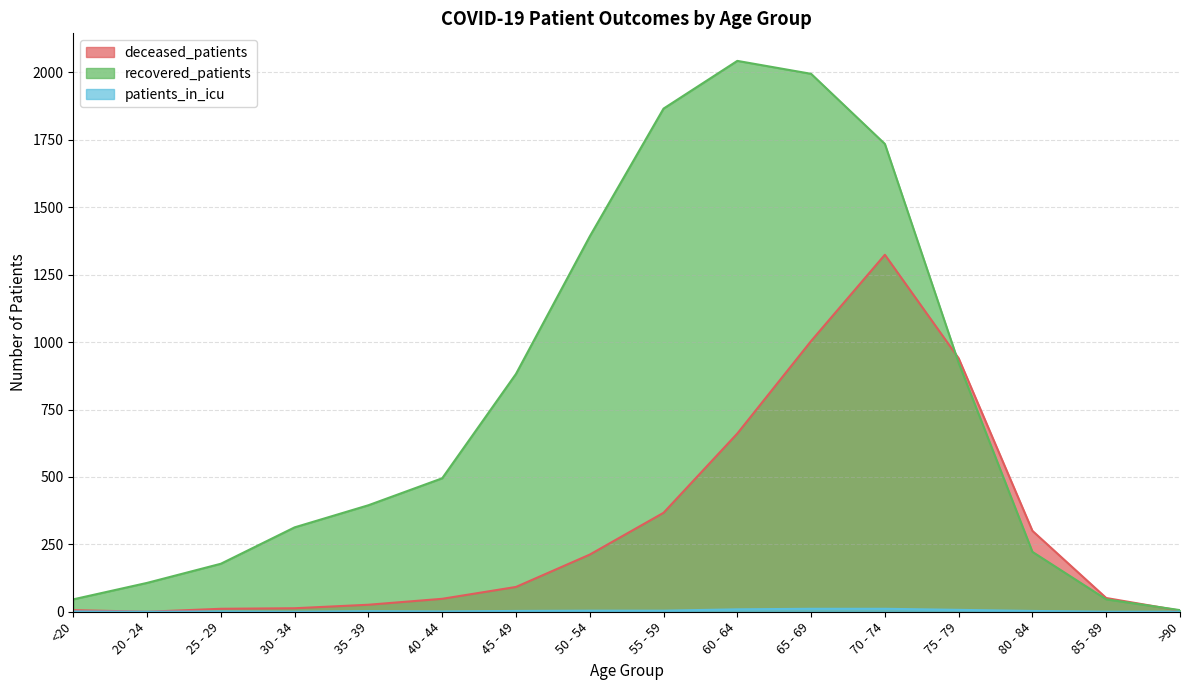

True or false: patients_in_icu and deceased_patients cross at least once.

False